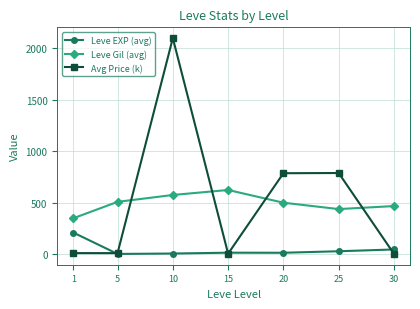

True or false: Leve EXP (avg) and Leve Gil (avg) intersect in this chart.

False